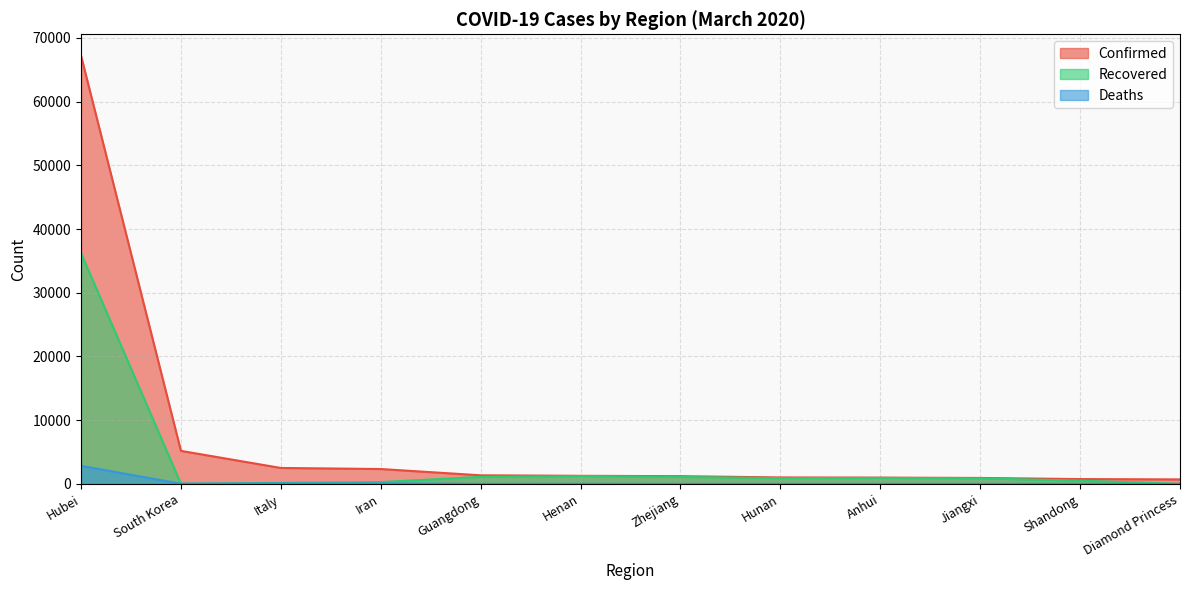

Reading left to right, list all the values displayed in this chart.

Confirmed: 67217	5186	2502	2336	1350	1272	1213	1018	990	935	758	706
Recovered: 36208	30	160	291	1101	1231	1093	906	936	870	511	10
Deaths: 2835	28	79	77	7	22	1	4	6	1	6	6